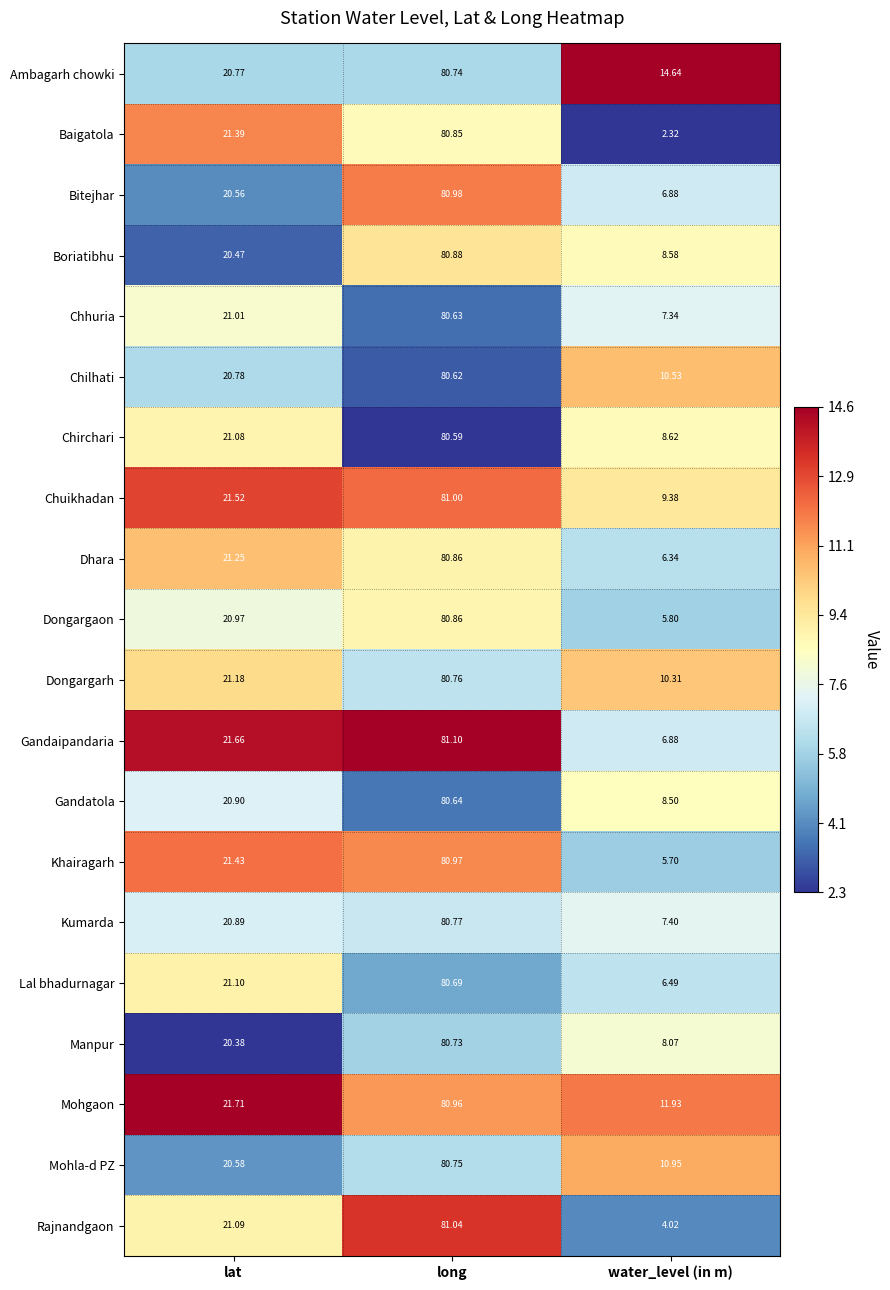

At which label is Gandaipandaria closest to 43?

lat